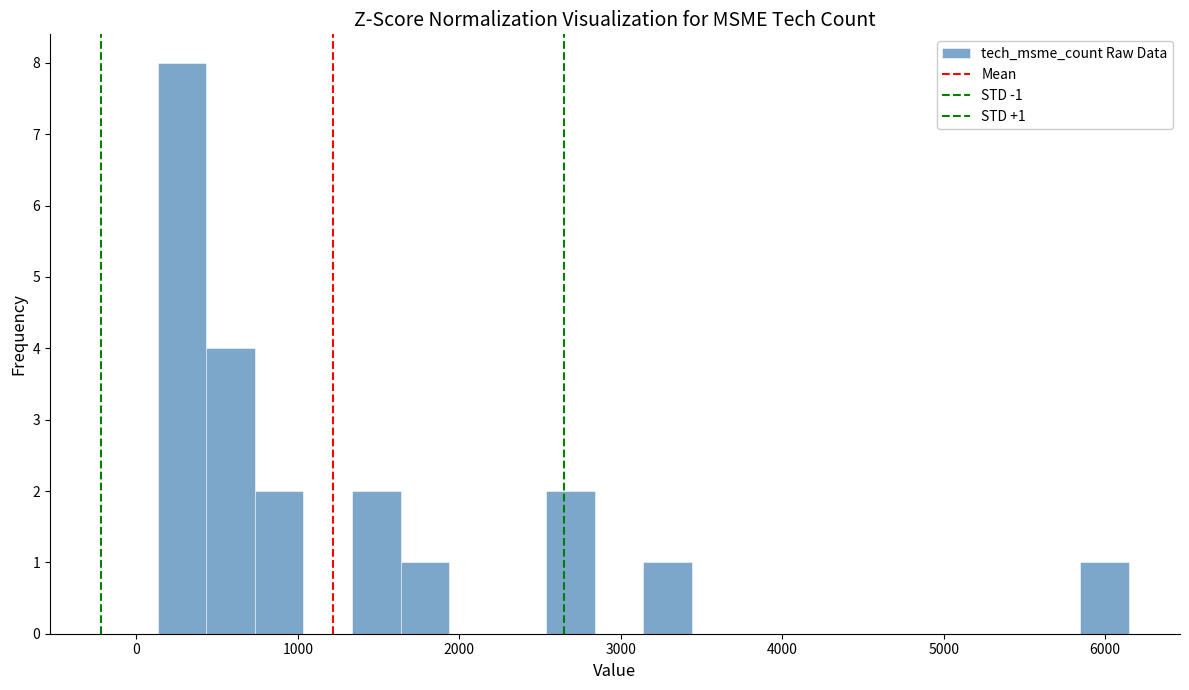

Read against the x-axis, roughly where is the centre of the tallest bar?

300